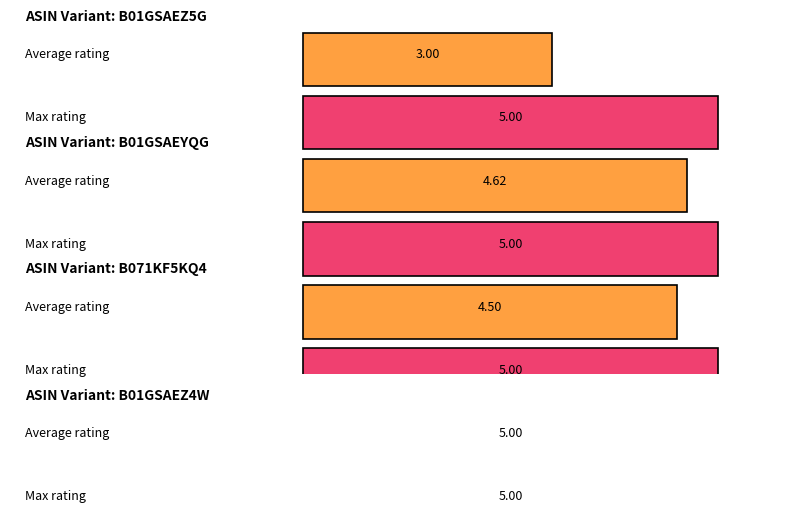

List the series in order of their overall mean, lowest first.

Average rating, Max rating